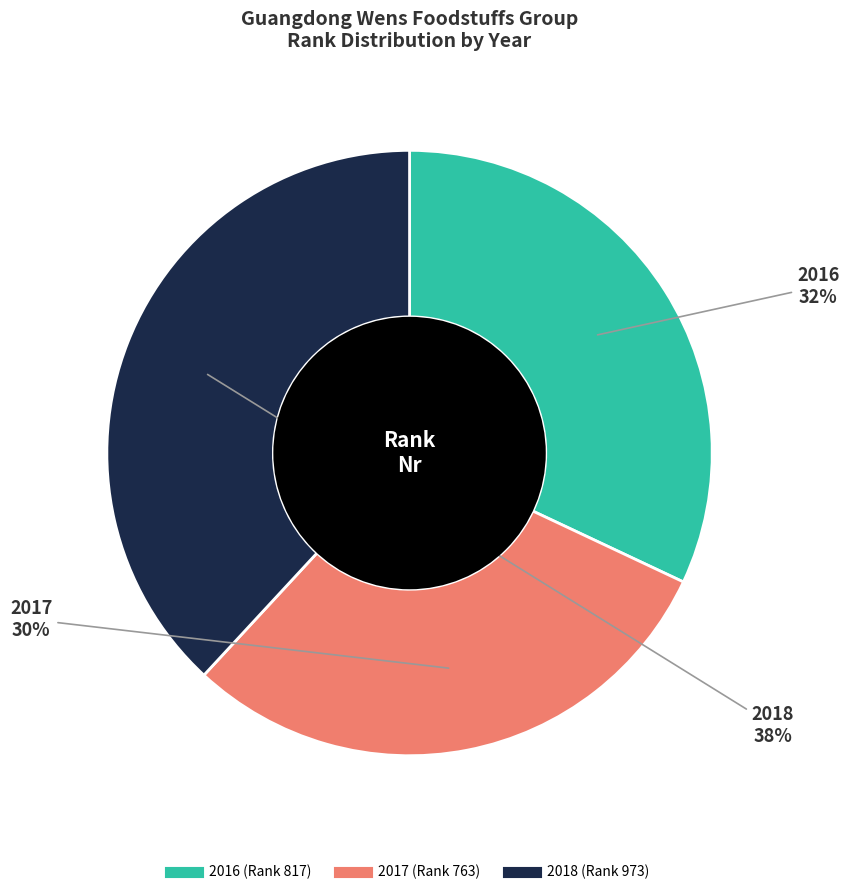

Is the sum of 2018 and 2017 greater than half?

Yes